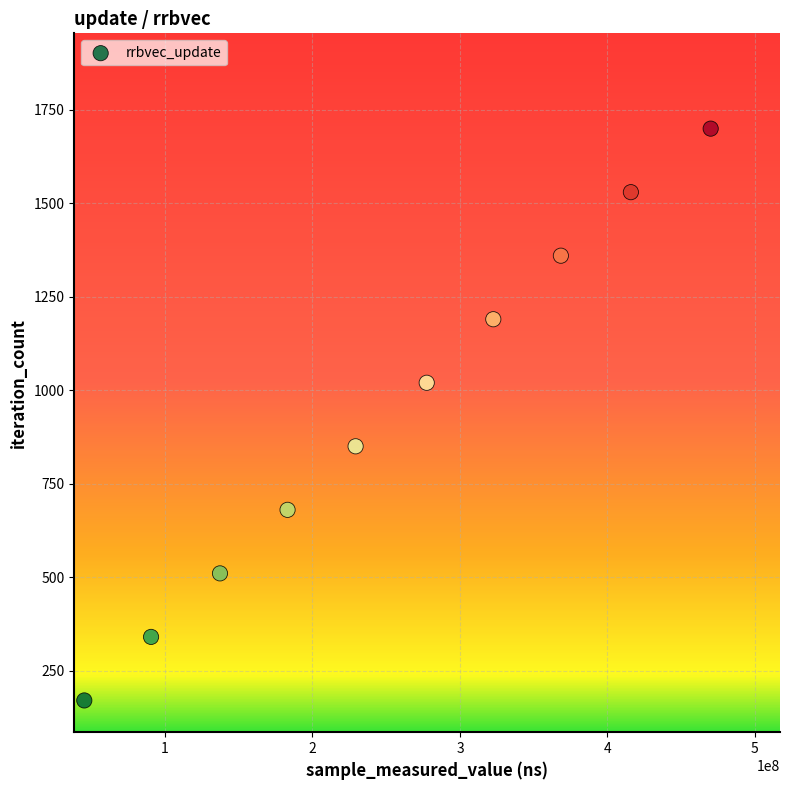

What is the average X value?

253982262